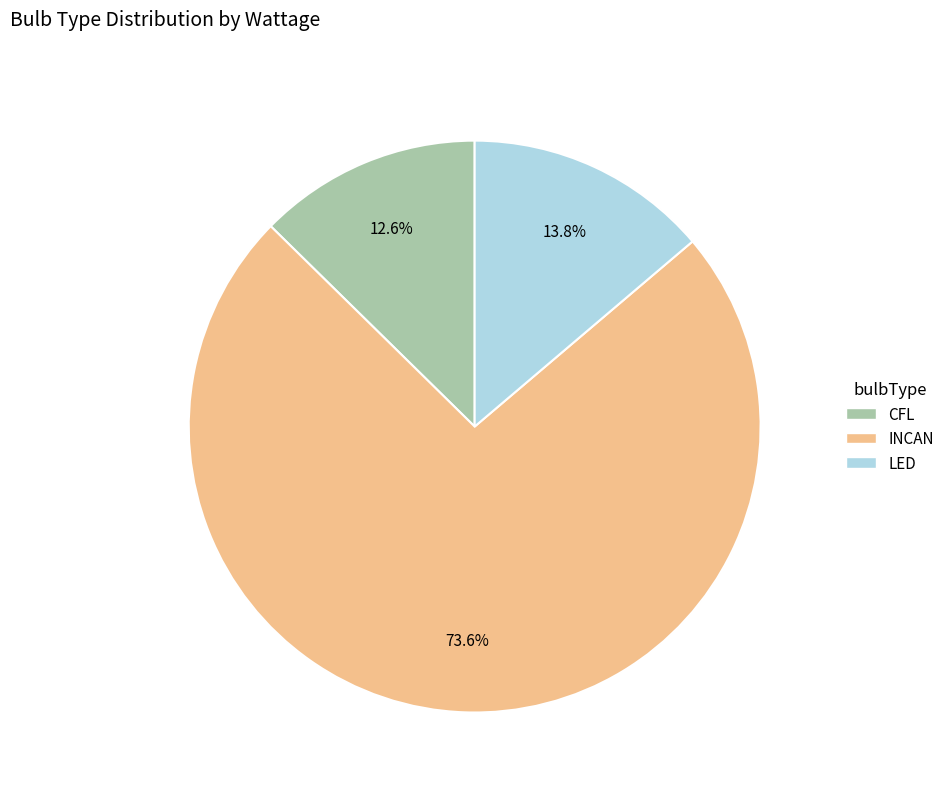

What portion of the pie excludes INCAN?

26.4%